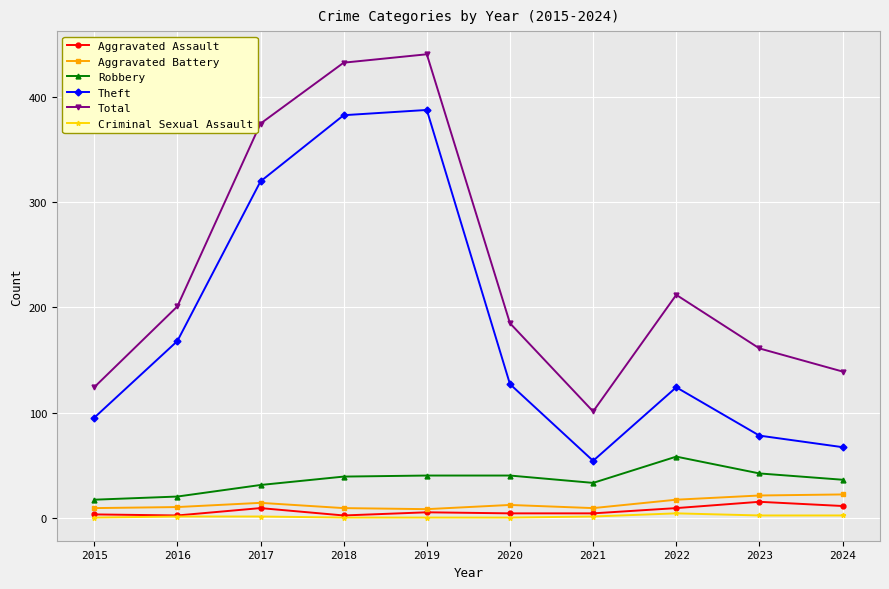

True or false: Theft and Aggravated Battery cross at least once.

False